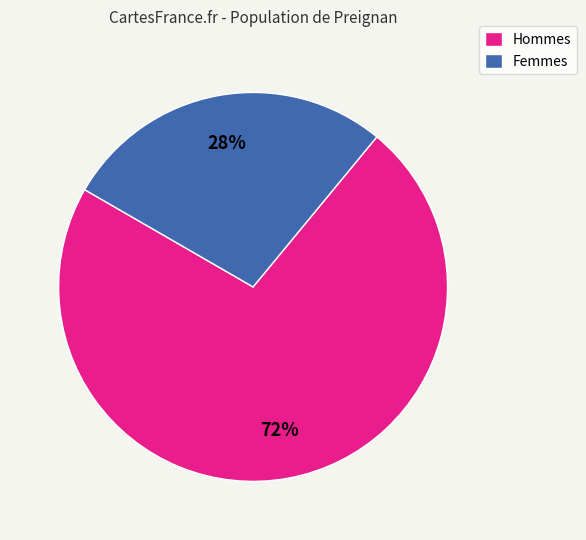

What is the largest slice in the pie chart?

Hommes